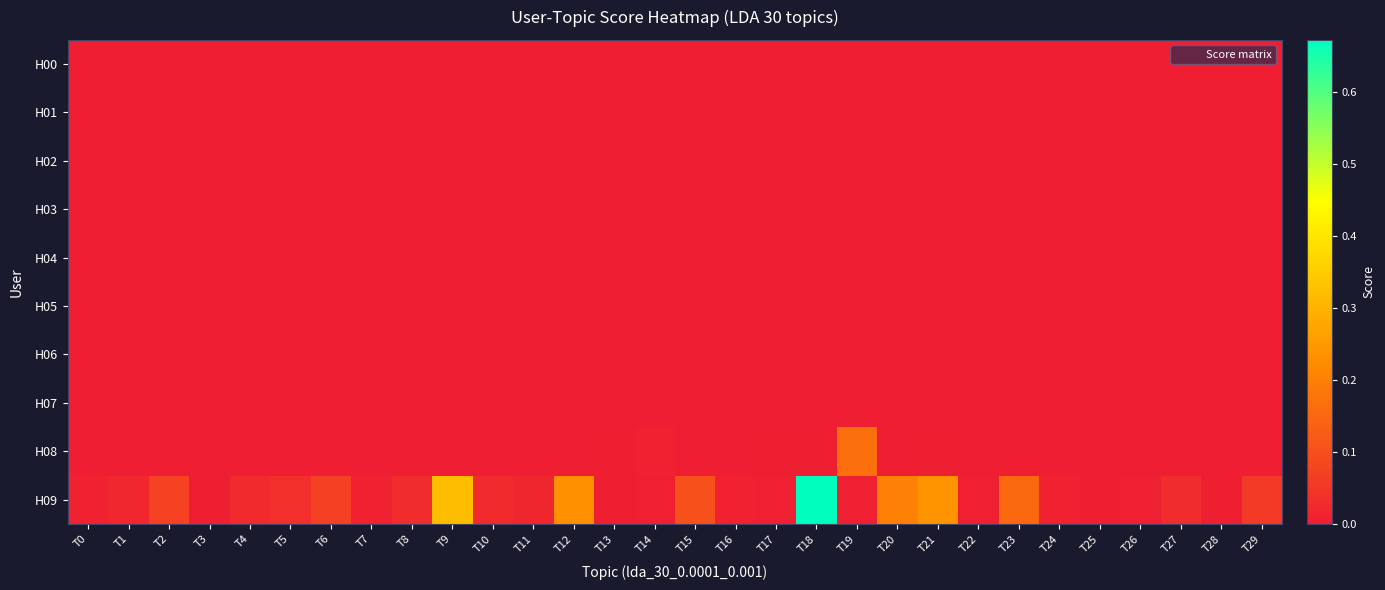

Reading left to right, what are all the values shown in this chart?

H00: T0=0.0	T1=0.0	T2=0.0	T3=0.0	T4=0.0	T5=0.0	T6=0.0	T7=0.0	T8=0.0	T9=0.0	T10=0.0	T11=0.0	T12=0.0	T13=0.0	T14=0.0	T15=0.0	T16=0.0	T17=0.0	T18=0.0	T19=0.0	T20=0.0	T21=0.0	T22=0.0	T23=0.0	T24=0.0	T25=0.0	T26=0.0	T27=0.0	T28=0.0	T29=0.0
H01: T0=0.0	T1=0.0	T2=0.0	T3=0.0	T4=0.0	T5=0.0	T6=0.0	T7=0.0	T8=0.0	T9=0.0	T10=0.0	T11=0.0	T12=0.0	T13=0.0	T14=0.0	T15=0.0	T16=0.0	T17=0.0	T18=0.0	T19=0.0	T20=0.0	T21=0.0	T22=0.0	T23=0.0	T24=0.0	T25=0.0	T26=0.0	T27=0.0	T28=0.0	T29=0.0
H02: T0=0.0	T1=0.0	T2=0.0	T3=0.0	T4=0.0	T5=0.0	T6=0.0	T7=0.0	T8=0.0	T9=0.0	T10=0.0	T11=0.0	T12=0.0	T13=0.0	T14=0.0	T15=0.0	T16=0.0	T17=0.0	T18=0.0	T19=0.0	T20=0.0	T21=0.0	T22=0.0	T23=0.0	T24=0.0	T25=0.0	T26=0.0	T27=0.0	T28=0.0	T29=0.0
H03: T0=0.0	T1=0.0	T2=0.0	T3=0.0	T4=0.0	T5=0.0	T6=0.0	T7=0.0	T8=0.0	T9=0.0	T10=0.0	T11=0.0	T12=0.0	T13=0.0	T14=0.0	T15=0.0	T16=0.0	T17=0.0	T18=0.0	T19=0.0	T20=0.0	T21=0.0	T22=0.0	T23=0.0	T24=0.0	T25=0.0	T26=0.0	T27=0.0	T28=0.0	T29=0.0
H04: T0=0.0	T1=0.0	T2=0.0	T3=0.0	T4=0.0	T5=0.0	T6=0.0	T7=0.0	T8=0.0	T9=0.0	T10=0.0	T11=0.0	T12=0.0	T13=0.0	T14=0.0	T15=0.0	T16=0.0	T17=0.0	T18=0.0	T19=0.0	T20=0.0	T21=0.0	T22=0.0	T23=0.0	T24=0.0	T25=0.0	T26=0.0	T27=0.0	T28=0.0	T29=0.0
H05: T0=0.0	T1=0.0	T2=0.0	T3=0.0	T4=0.0	T5=0.0	T6=0.0	T7=0.0	T8=0.0	T9=0.0	T10=0.0	T11=0.0	T12=0.0	T13=0.0	T14=0.0	T15=0.0	T16=0.0	T17=0.0	T18=0.0	T19=0.0	T20=0.0	T21=0.0	T22=0.0	T23=0.0	T24=0.0	T25=0.0	T26=0.0	T27=0.0	T28=0.0	T29=0.0
H06: T0=0.0	T1=0.0	T2=0.0	T3=0.0	T4=0.0	T5=0.0	T6=0.0	T7=0.0	T8=0.0	T9=0.0	T10=0.0	T11=0.0	T12=0.0	T13=0.0	T14=0.0	T15=0.0	T16=0.0	T17=0.0	T18=0.0	T19=0.0	T20=0.0	T21=0.0	T22=0.0	T23=0.0	T24=0.0	T25=0.0	T26=0.0	T27=0.0	T28=0.0	T29=0.0
H07: T0=0.0	T1=0.0	T2=0.0	T3=0.0	T4=0.0	T5=0.0	T6=0.0	T7=0.0	T8=0.0	T9=0.0	T10=0.0	T11=0.0	T12=0.0	T13=0.0	T14=0.0	T15=0.0	T16=0.0	T17=0.0	T18=0.0	T19=0.0	T20=0.0	T21=0.0	T22=0.0	T23=0.0	T24=0.0	T25=0.0	T26=0.0	T27=0.0	T28=0.0	T29=0.0
H08: T0=0.0	T1=0.0	T2=0.0	T3=0.0	T4=0.0	T5=0.0	T6=0.0	T7=0.0	T8=0.0	T9=0.0	T10=0.0	T11=0.0	T12=0.0	T13=0.0	T14=0.0	T15=0.0	T16=0.0	T17=0.0	T18=0.0	T19=0.2	T20=0.0	T21=0.0	T22=0.0	T23=0.0	T24=0.0	T25=0.0	T26=0.0	T27=0.0	T28=0.0	T29=0.0
H09: T0=0.0	T1=0.0	T2=0.1	T3=0.0	T4=0.0	T5=0.0	T6=0.1	T7=0.0	T8=0.0	T9=0.3	T10=0.0	T11=0.0	T12=0.2	T13=0.0	T14=0.0	T15=0.1	T16=0.0	T17=0.0	T18=0.7	T19=0.0	T20=0.2	T21=0.2	T22=0.0	T23=0.2	T24=0.0	T25=0.0	T26=0.0	T27=0.0	T28=0.0	T29=0.1